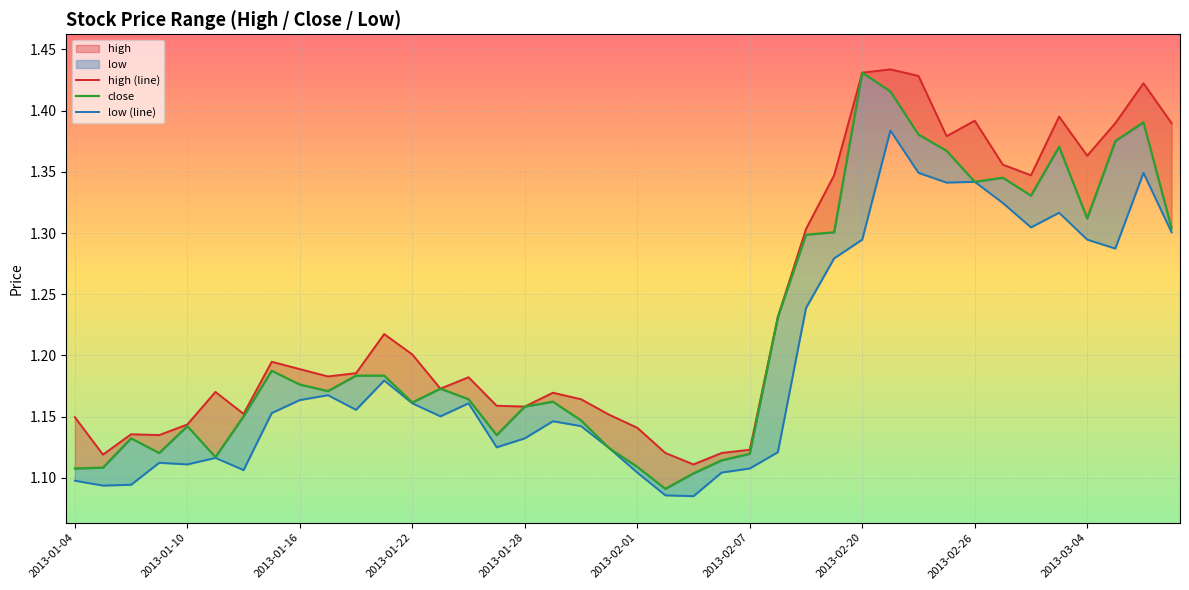

True or false: close and low (line) intersect in this chart.

False